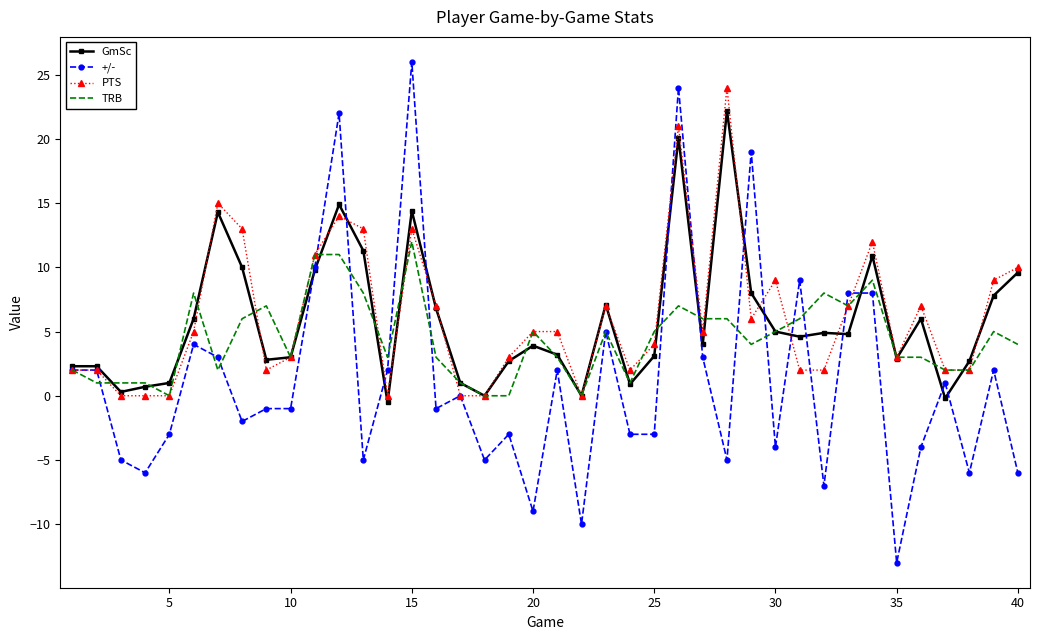

What is the minimum value shown in the chart?

-13.0